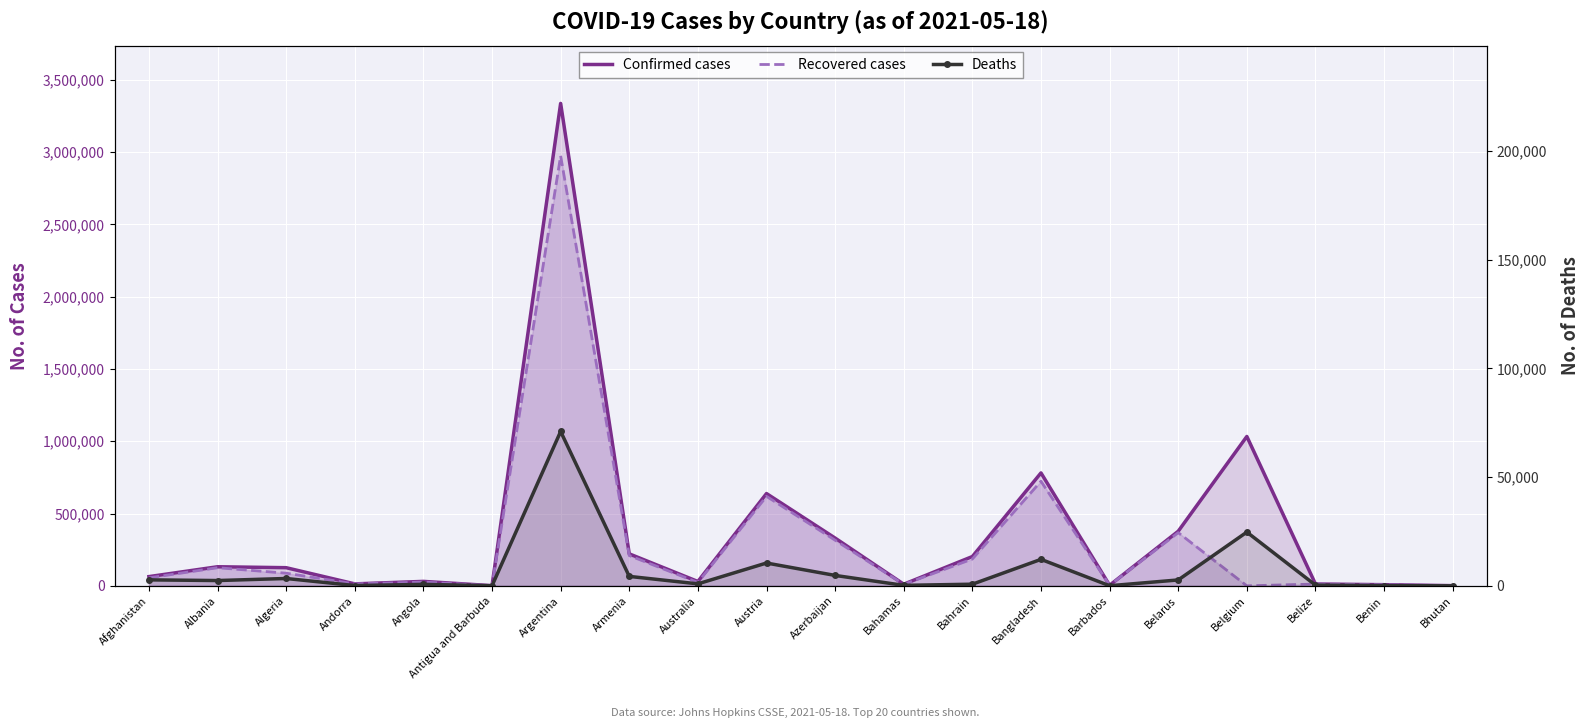

True or false: Confirmed cases and Recovered cases cross at least once.

False